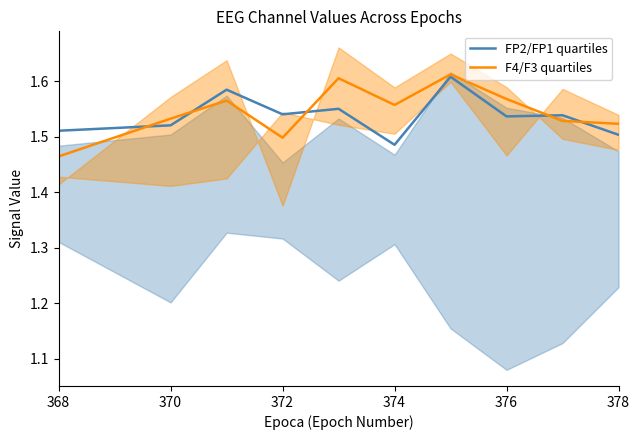

True or false: F4/F3 quartiles and FP2/FP1 quartiles cross at least once.

True